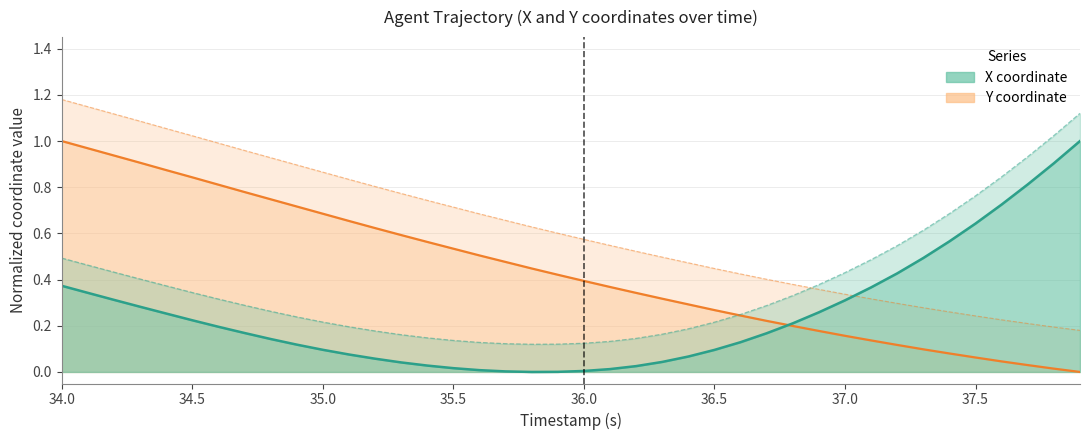

True or false: Y has a value of 0.1 at 29.

False